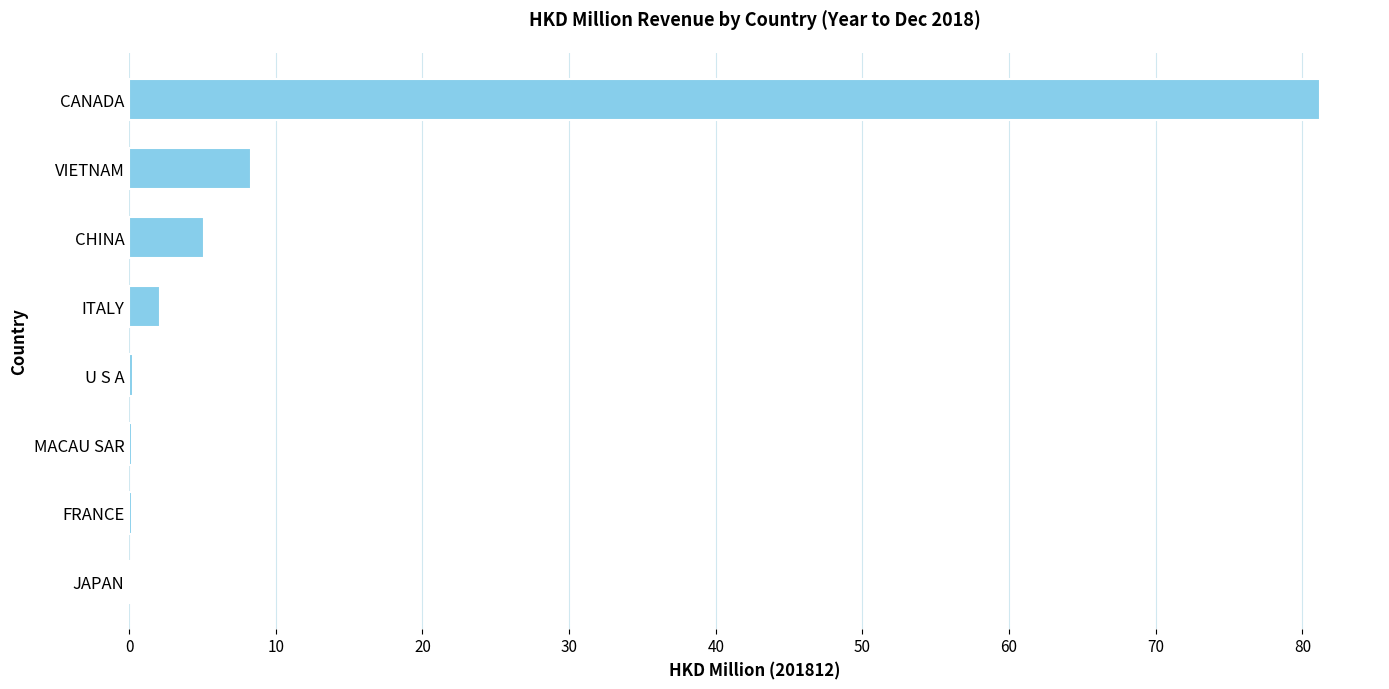

At which label is the value closest to 40?

VIETNAM